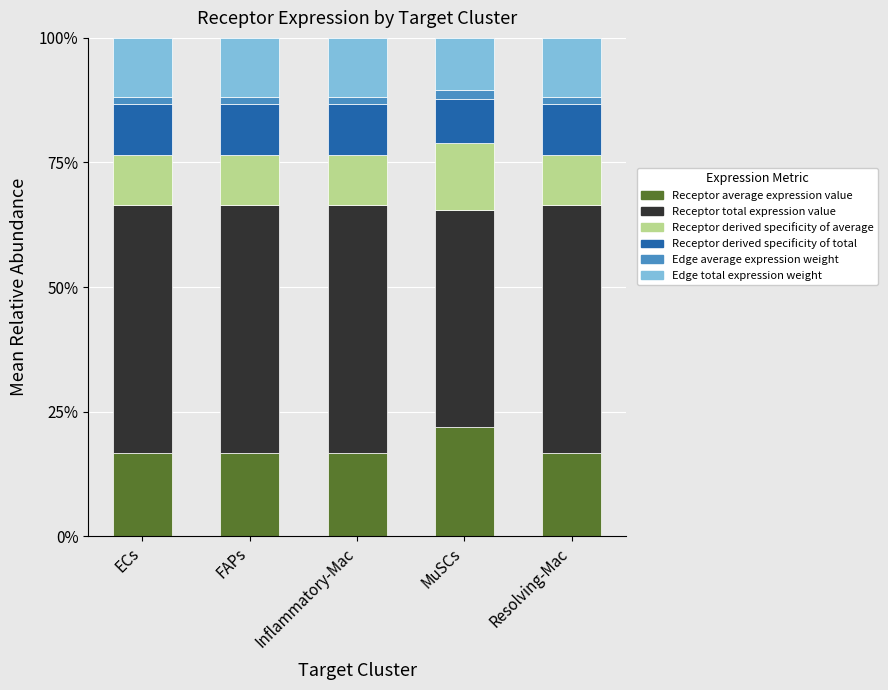

At which category is the sum across all series the highest?

Resolving-Mac